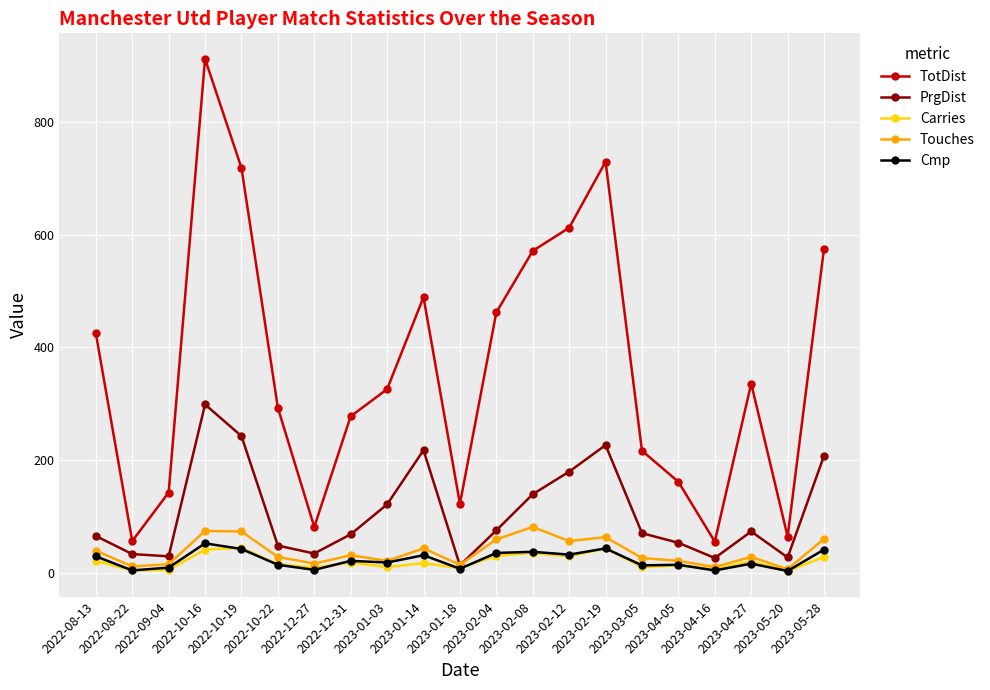

The value of Carries at 2023-01-03 is 11. True or false?

True